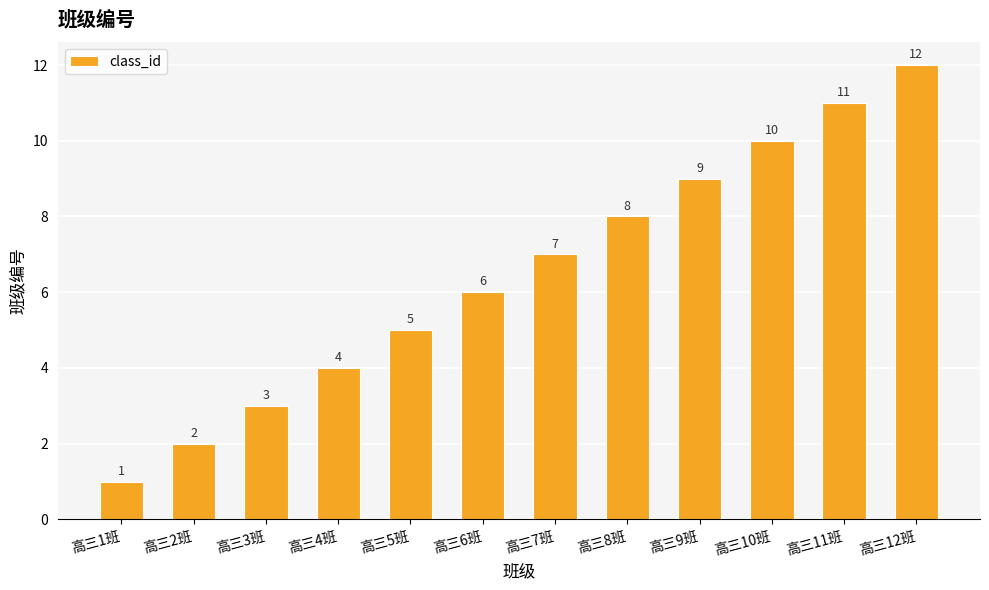

True or false: the data shows 1 at 高三1班.

True